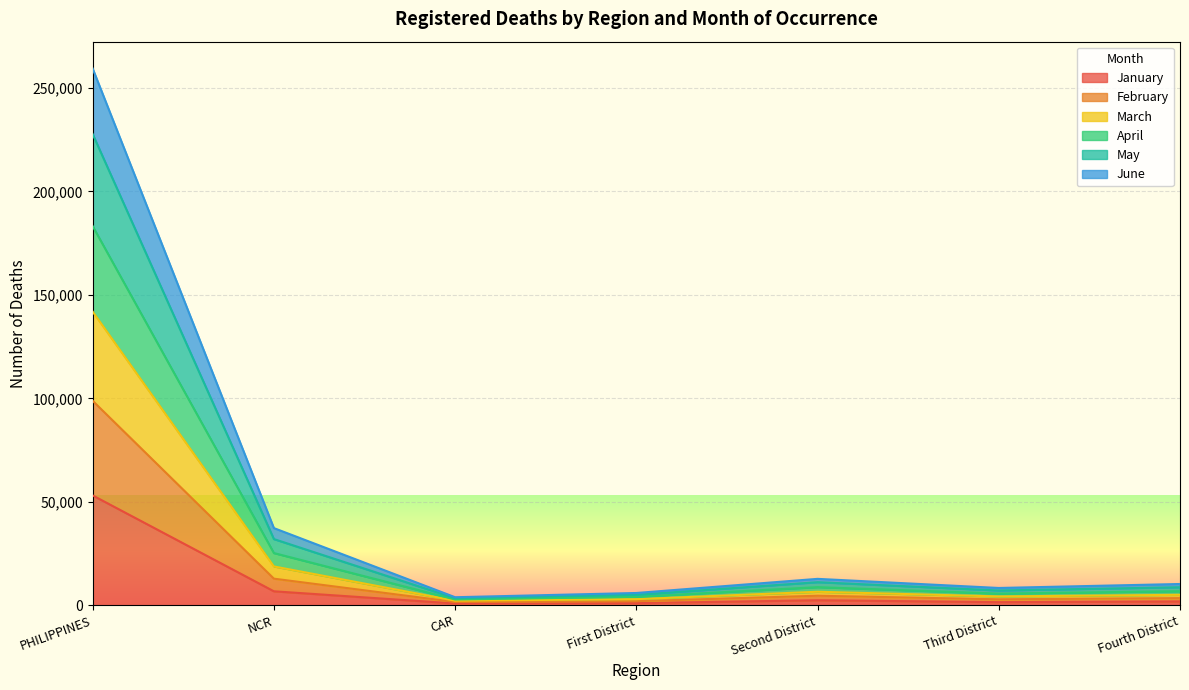

At which category does February reach its first local valley?

CAR